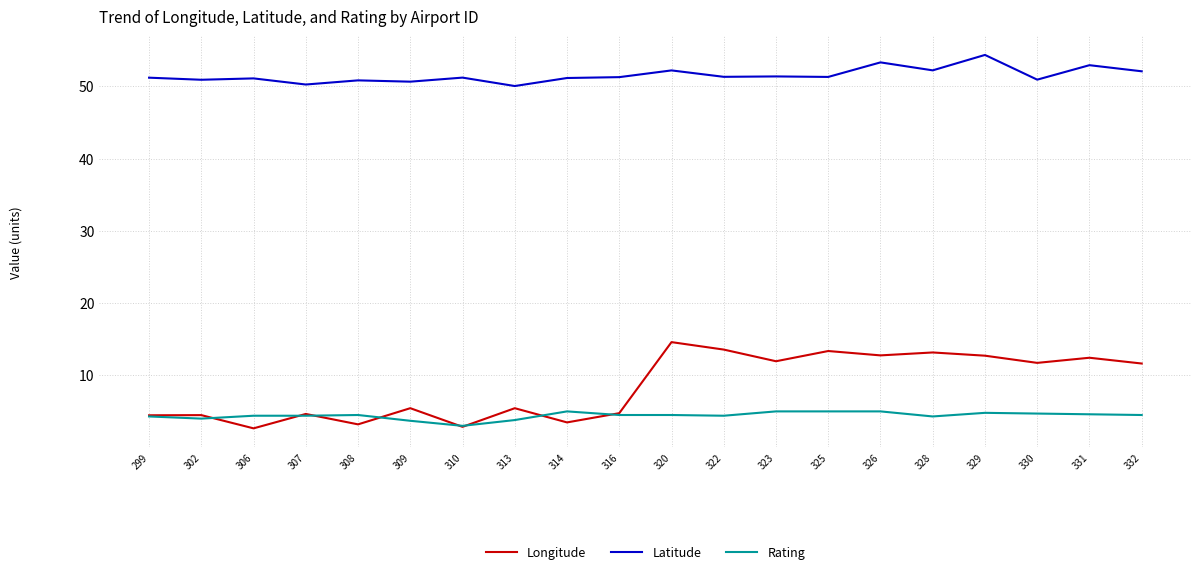

The Rating series shows 4.4 at 322. True or false?

True